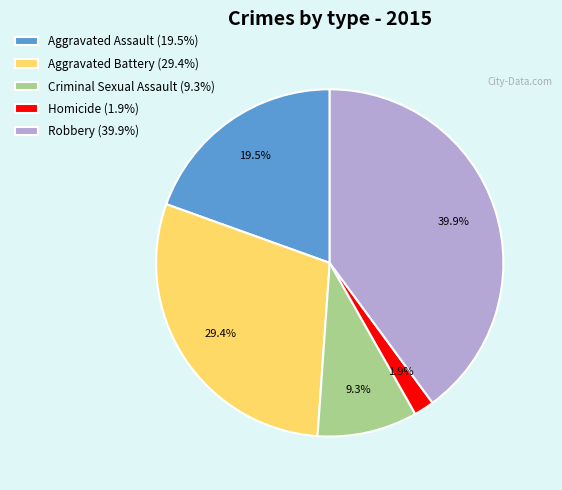

Count the number of slices in the pie.

5